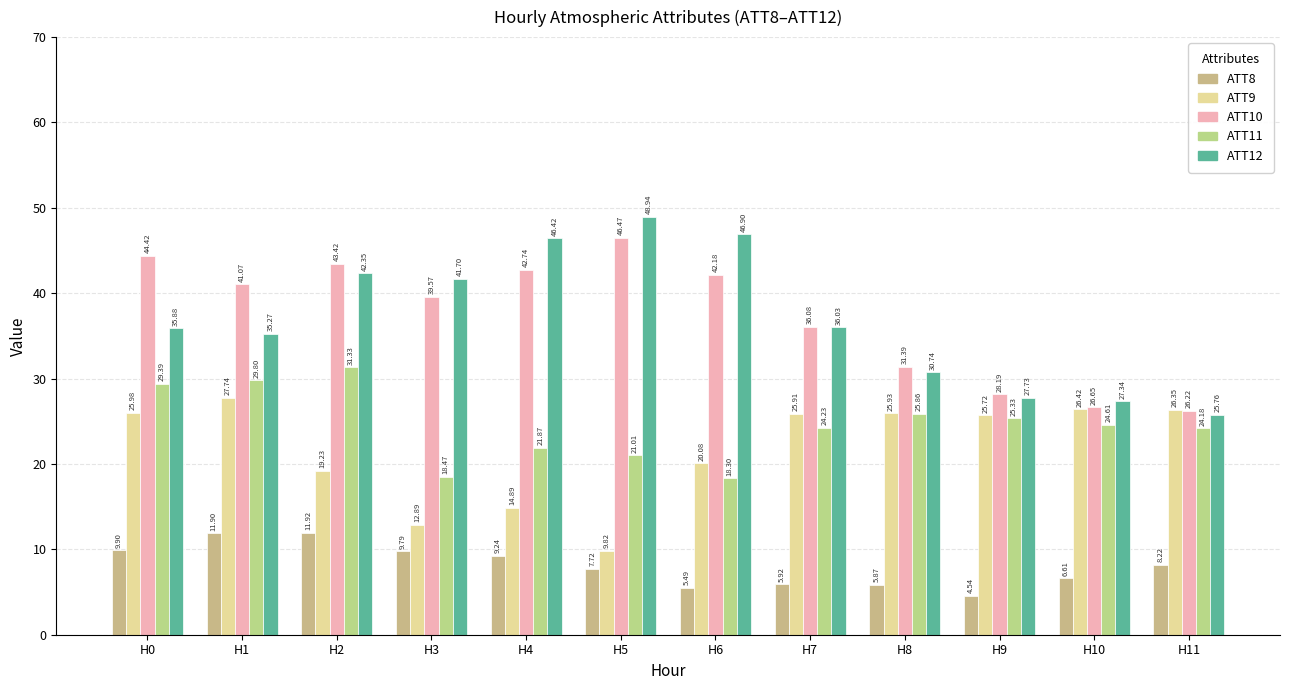

At which label does ATT10 first exceed 41?

H0